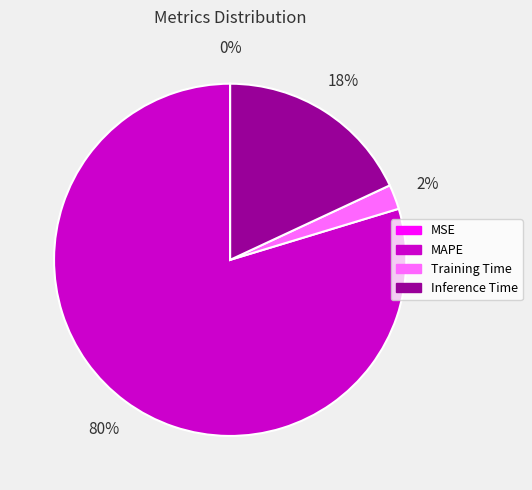

True or false: Inference Time accounts for 9% of the total.

False